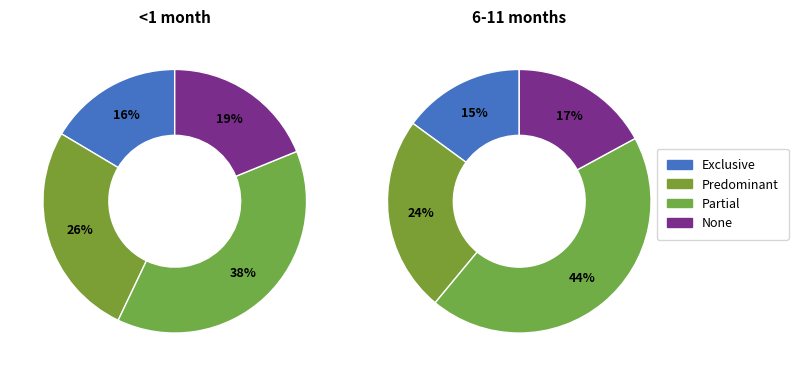

What percentage do Partial and Exclusive together represent?

54.7%